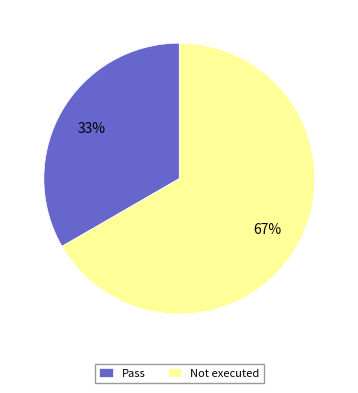

To the nearest percent, what is the combined percentage of Pass and Not executed?

100%